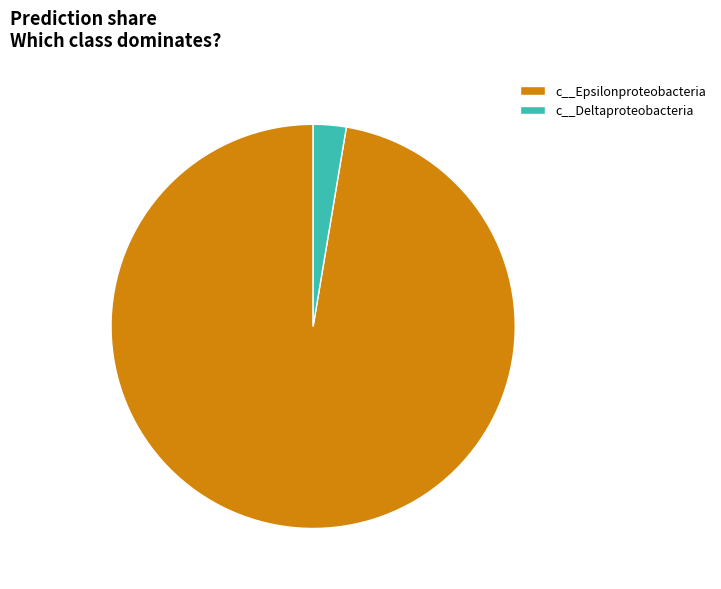

Count the number of slices in the pie.

2